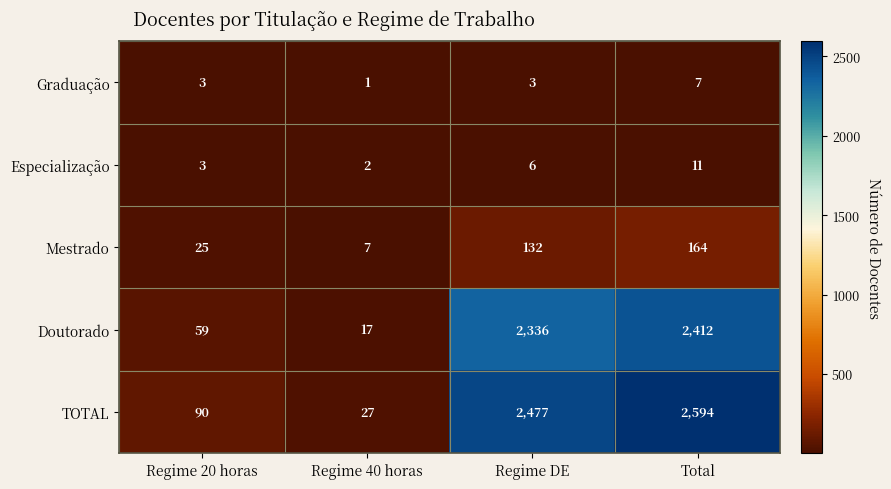

Is it true that Graduação equals 7 at Total?

True